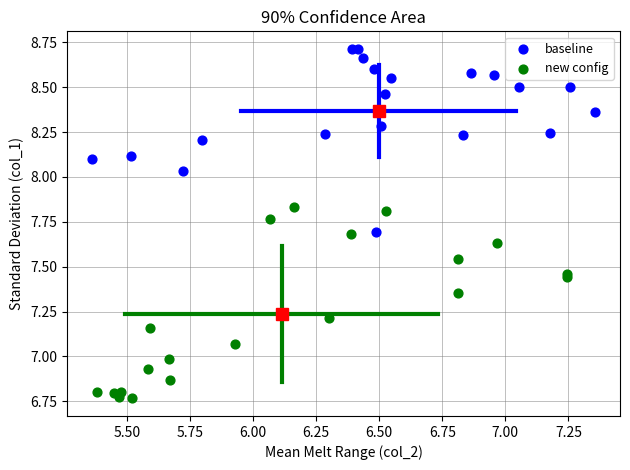

Which series contains the lowest Y value?

new config